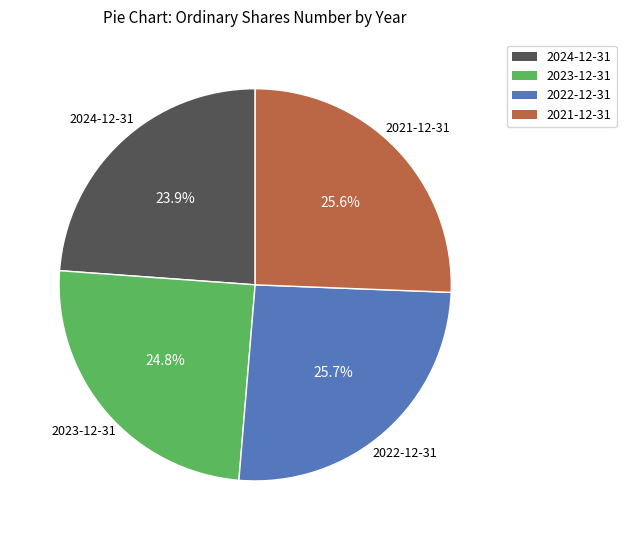

What percentage is the 2021-12-31 slice, to the nearest percent?

26%